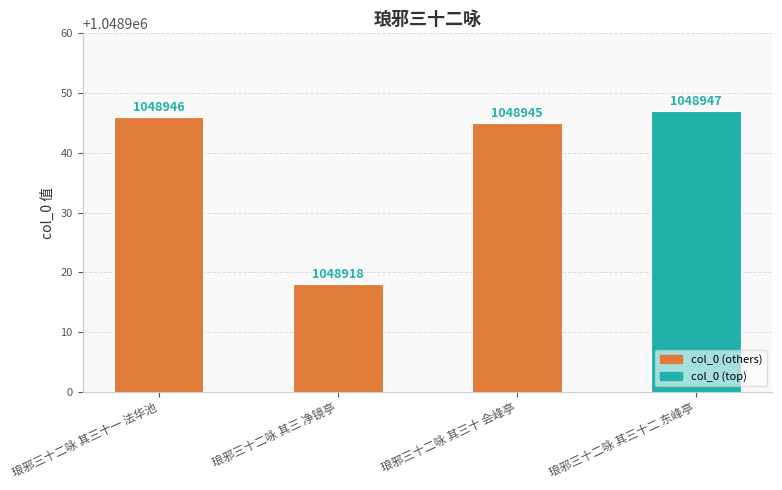

What is the change in value from 琅邪三十二咏 其三十 会峰亭 to 琅邪三十二咏 其三十二 东峰亭?

+2